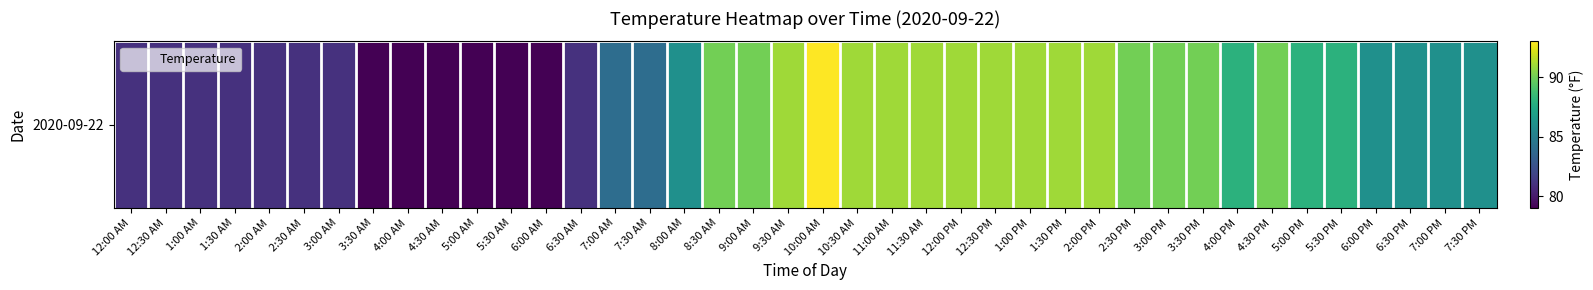

Is it true that the value at 6:00 PM is 50?

False